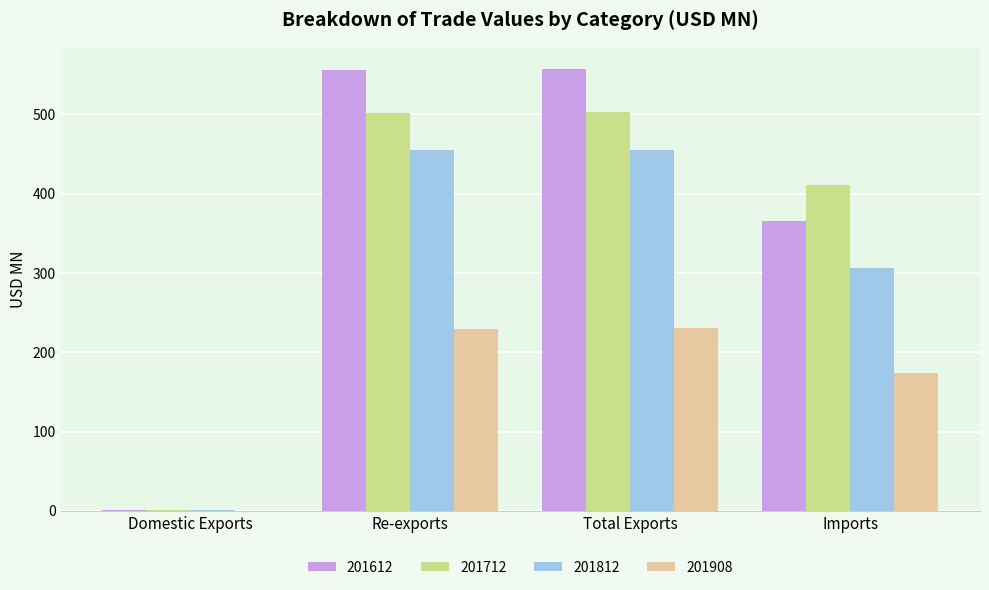

What is the sum of all 201908 values?

633.8